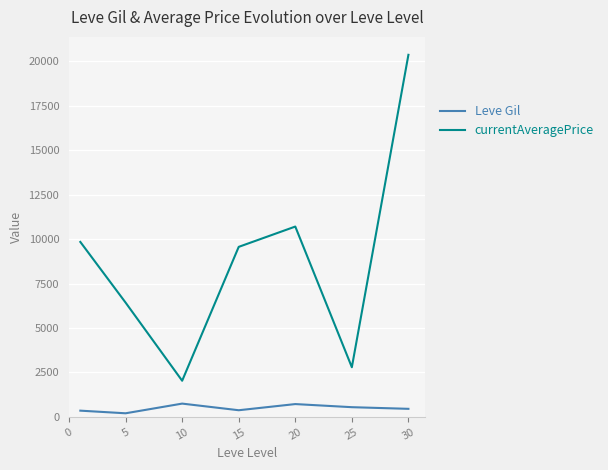

Which series has the largest range (max minus min)?

currentAveragePrice